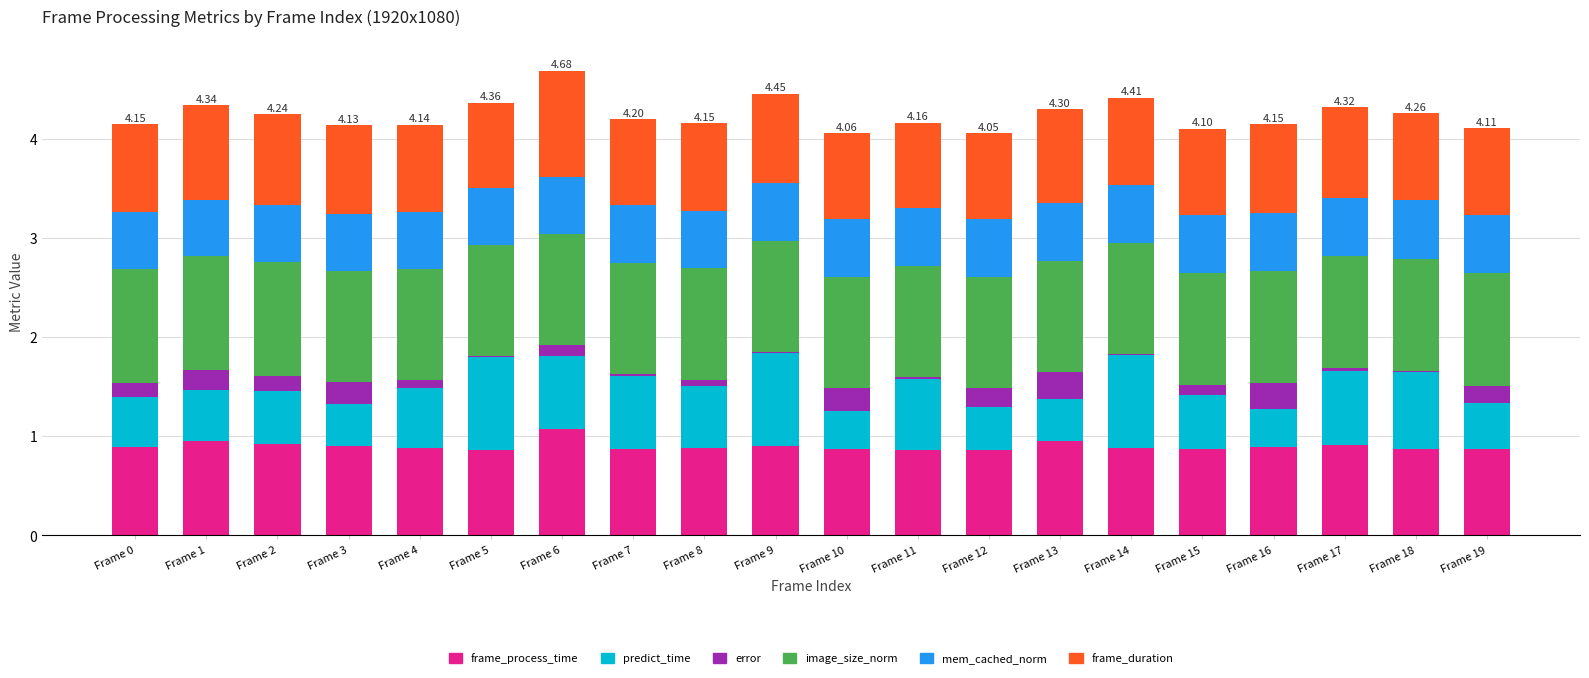

What is the total value across all series at Frame 3?

4.1